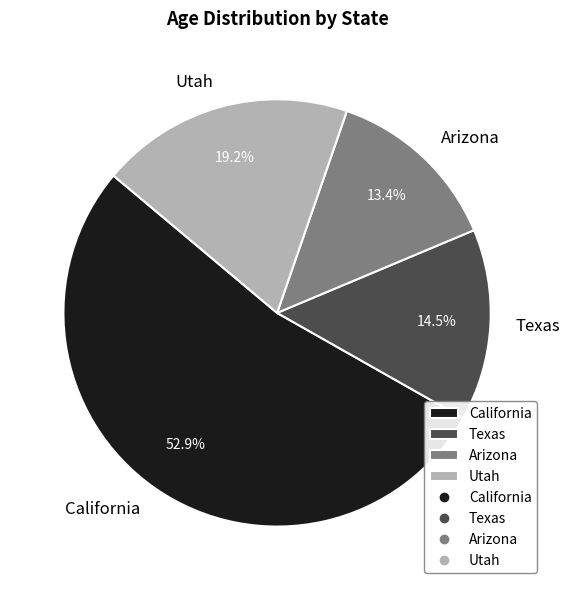

Between California and Arizona, which is larger?

California